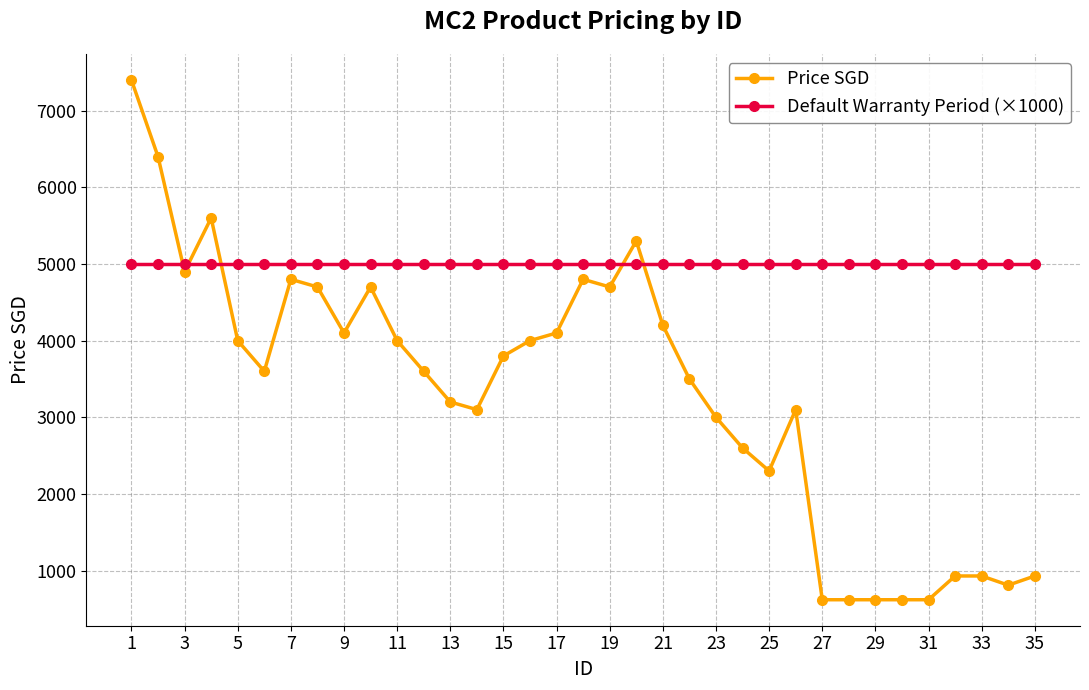

Which series has the largest range (max minus min)?

Price SGD